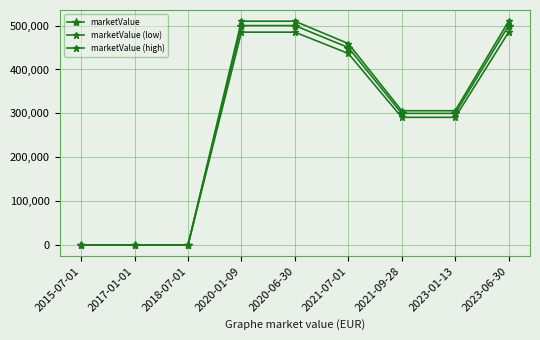

How many data points in marketValue (low) are less than 291000?

3